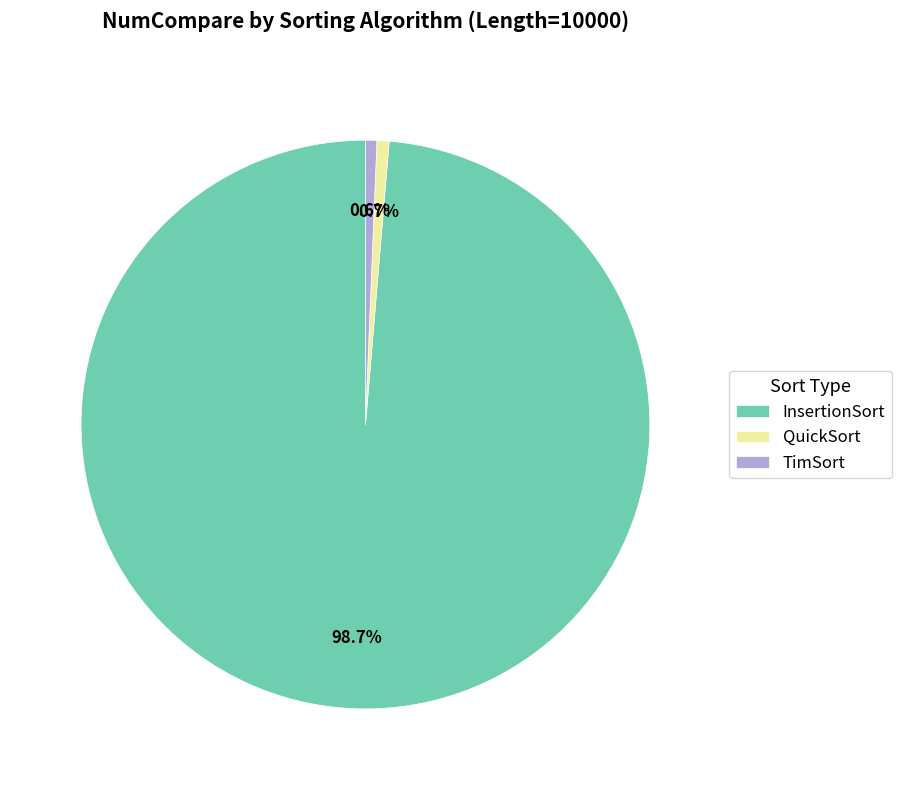

What portion of the pie excludes InsertionSort?

1.3%